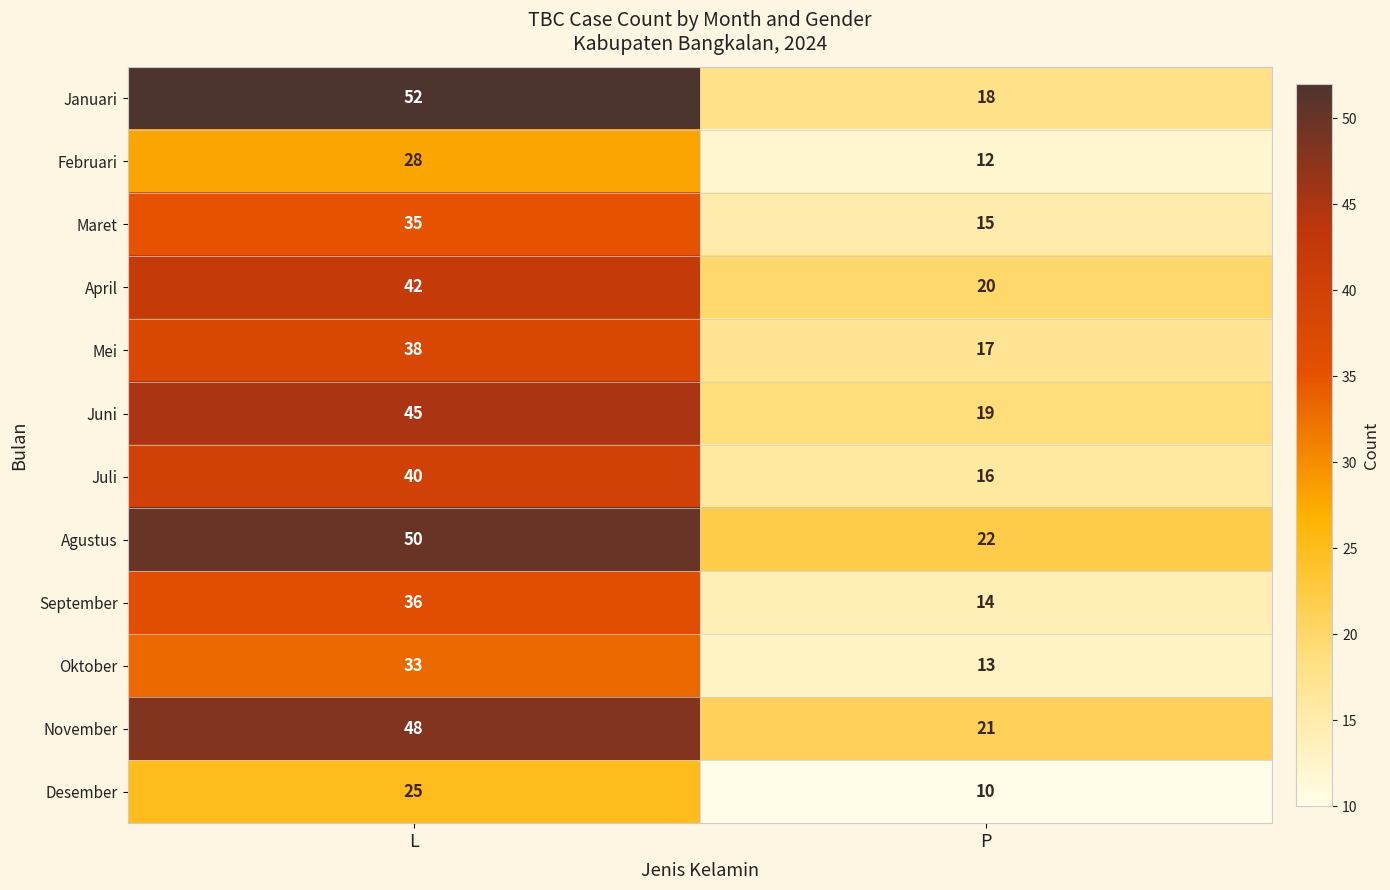

What is the difference between the November values at L and P?

27